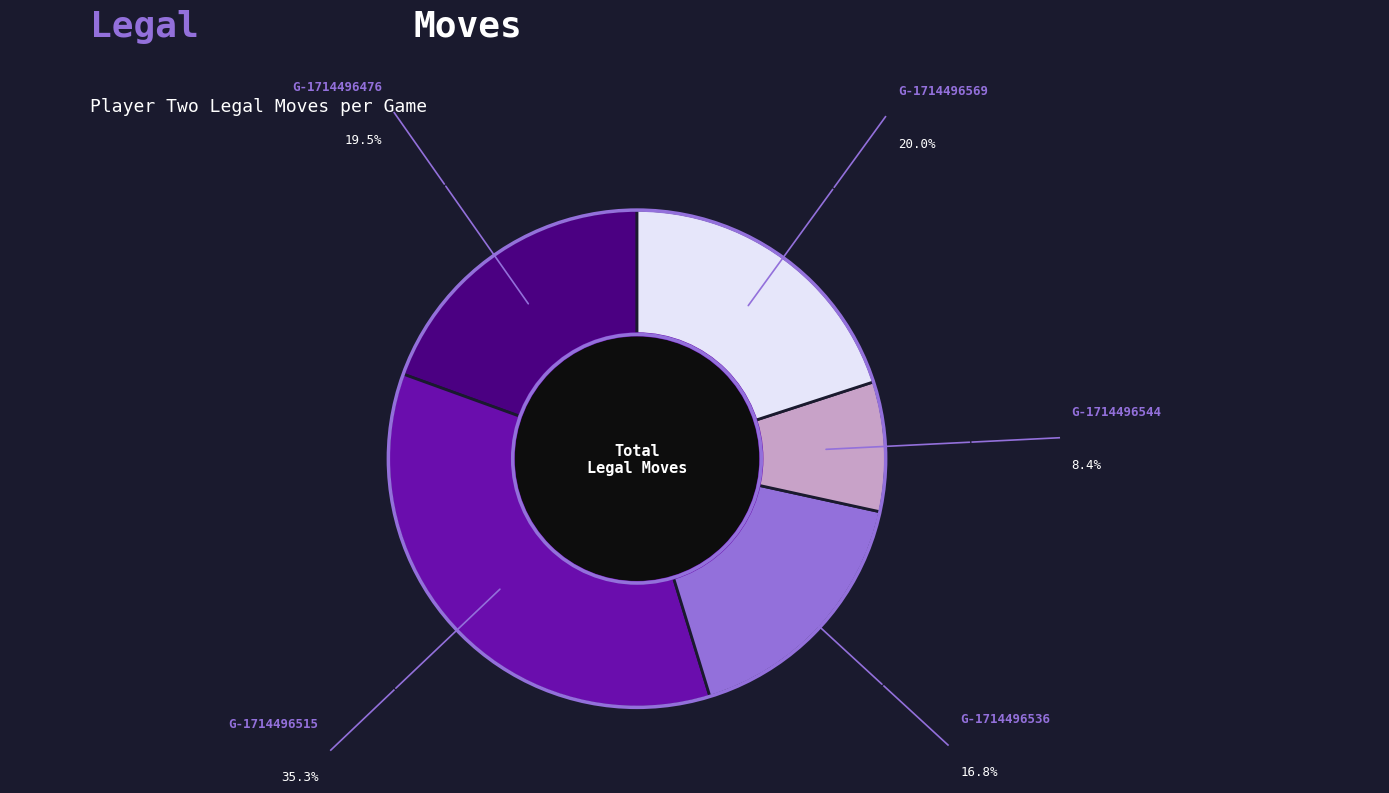

Is there a majority slice in this chart?

No